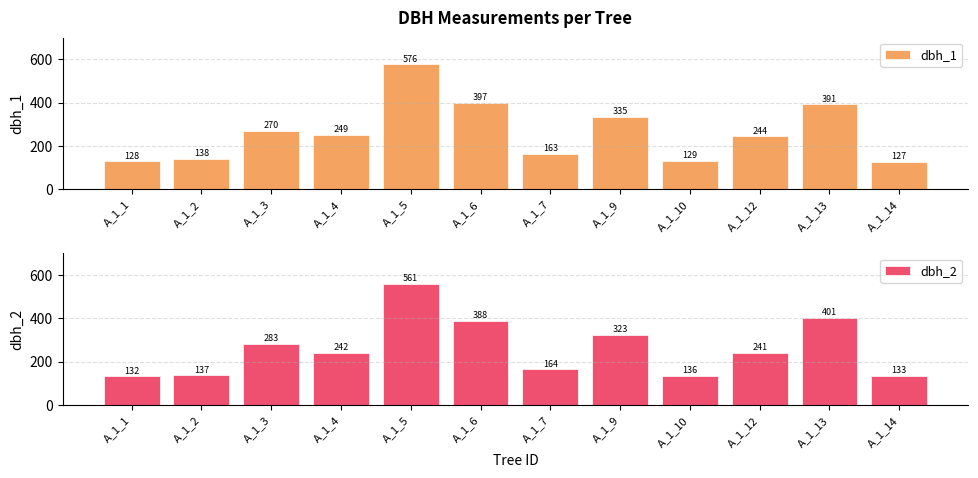

Between A_1_3 and A_1_1, which is larger?

A_1_3